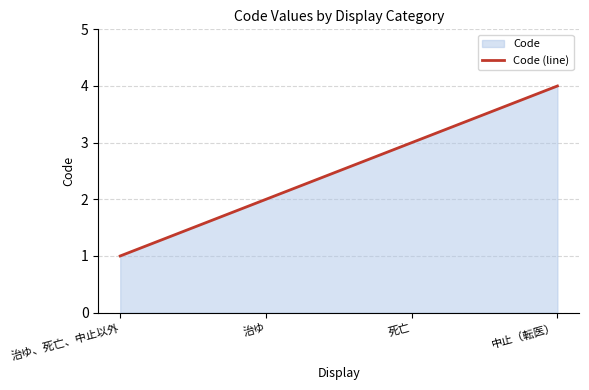

Does the chart have visible grid lines?

Yes